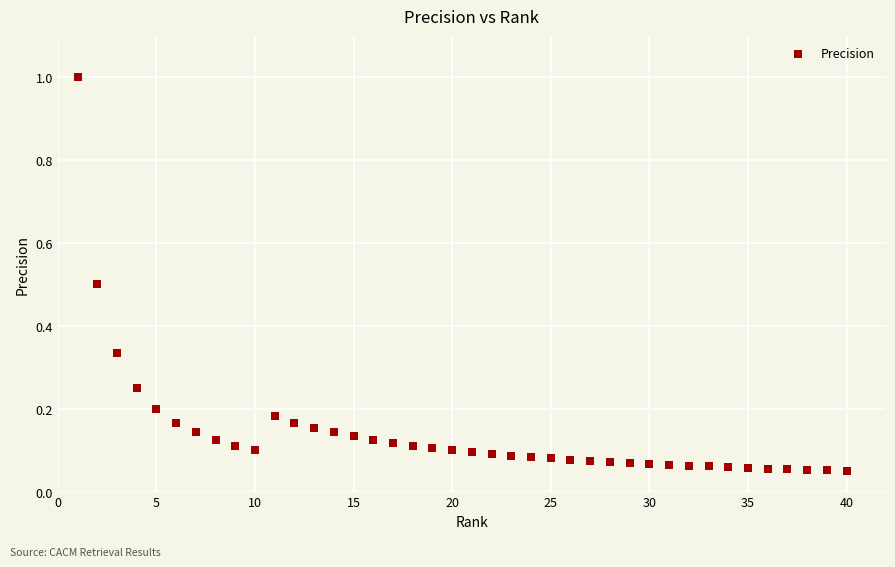

What is the range of X values (max minus min)?

39.0